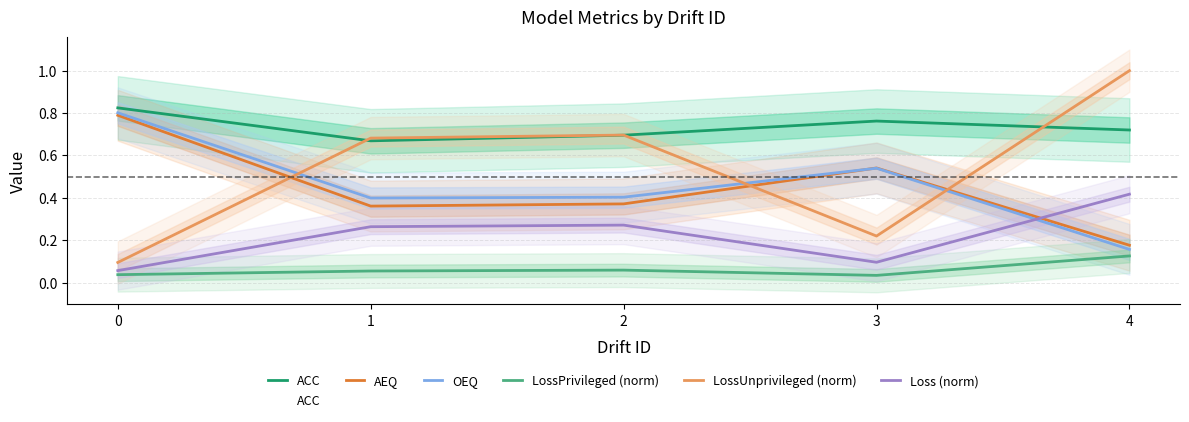

What are all the series names shown in the legend?

ACC, AEQ, OEQ, LossPrivileged (norm), LossUnprivileged (norm), Loss (norm)